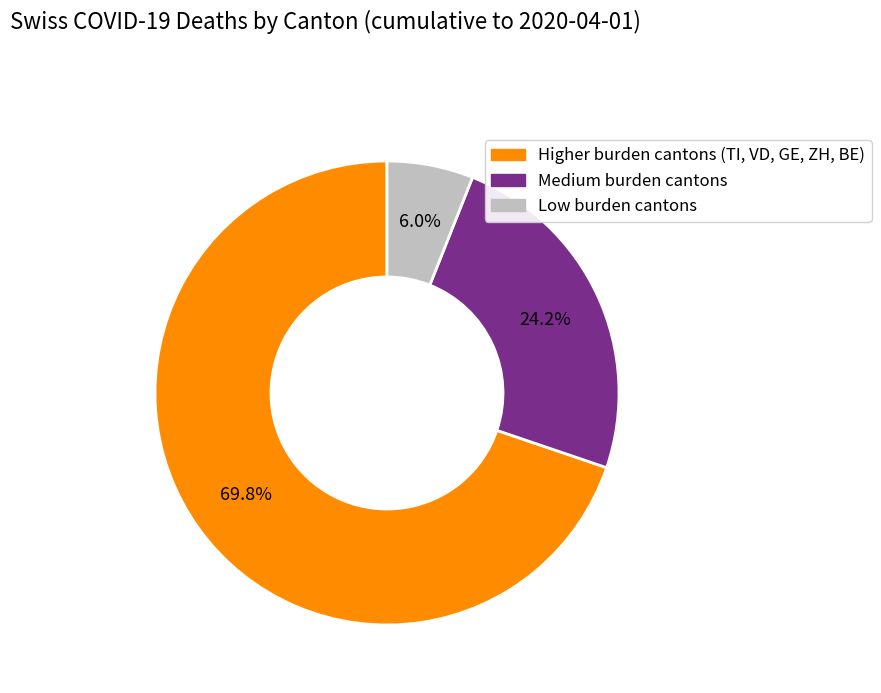

Is there any slice that represents more than half of the pie?

Yes